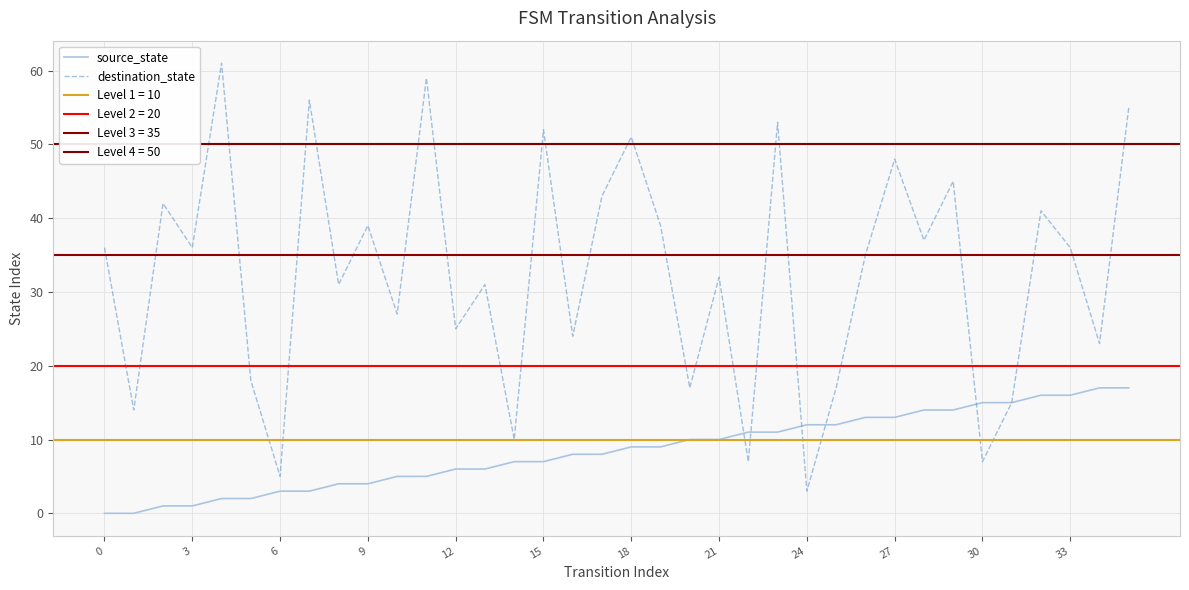

How many categories are shown in the chart?

36